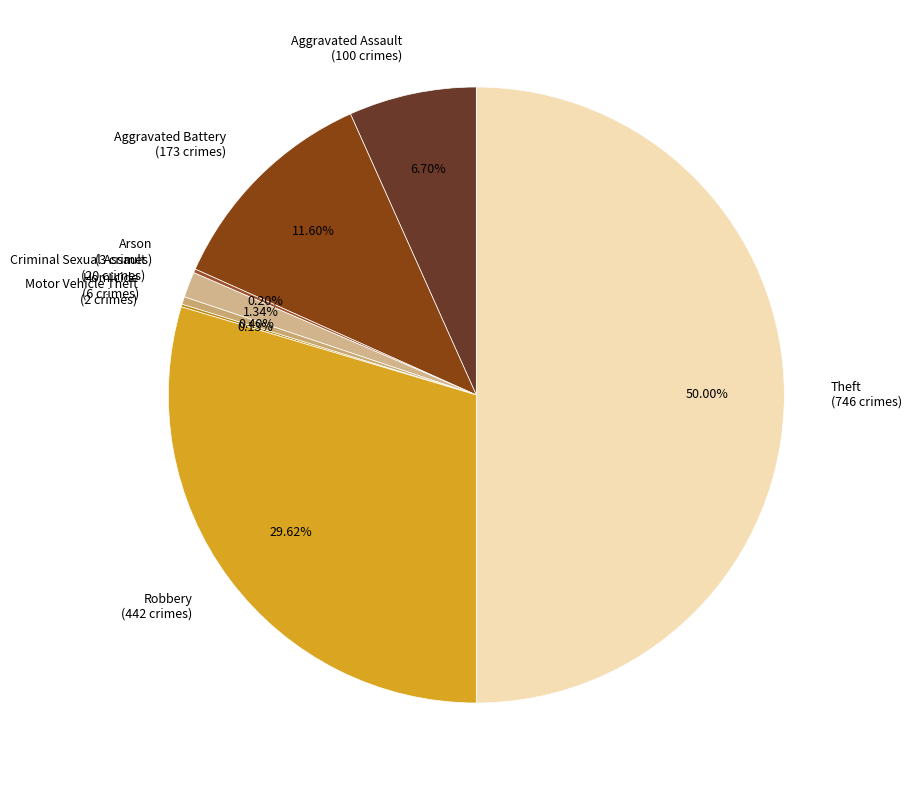

Between Homicide (6 crimes) and Robbery (442 crimes), which is larger?

Robbery (442 crimes)